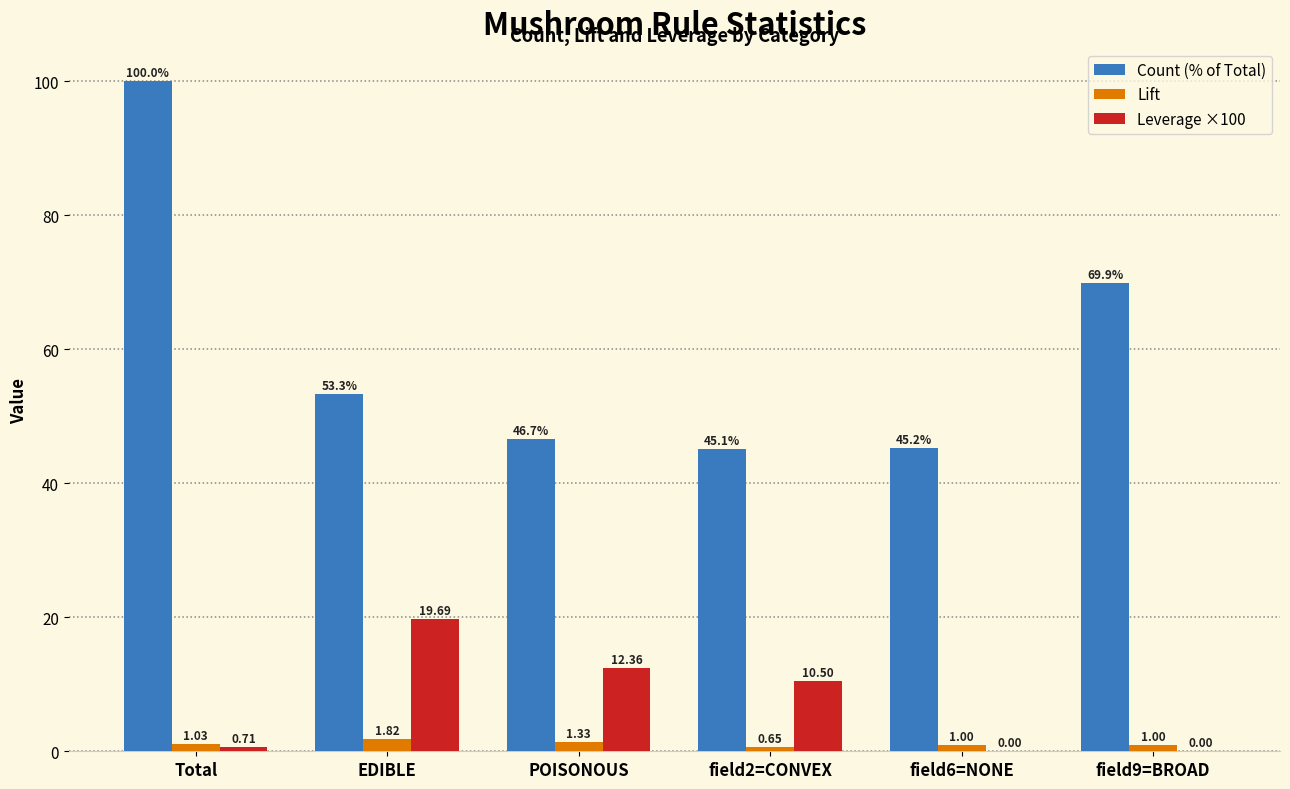

Which series has the largest range (max minus min)?

Count (% of Total)